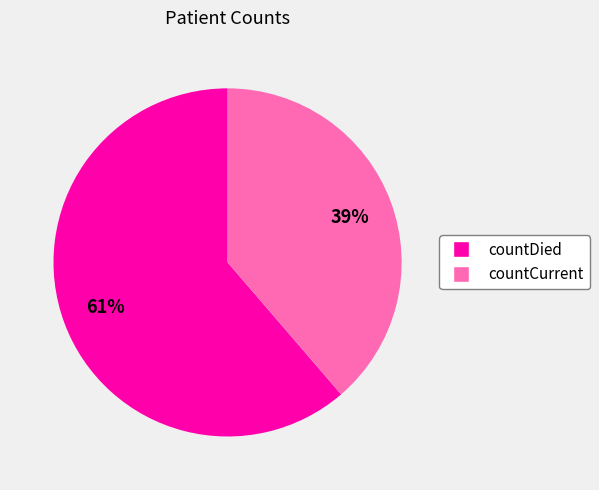

Does countCurrent represent more than half of the total?

No